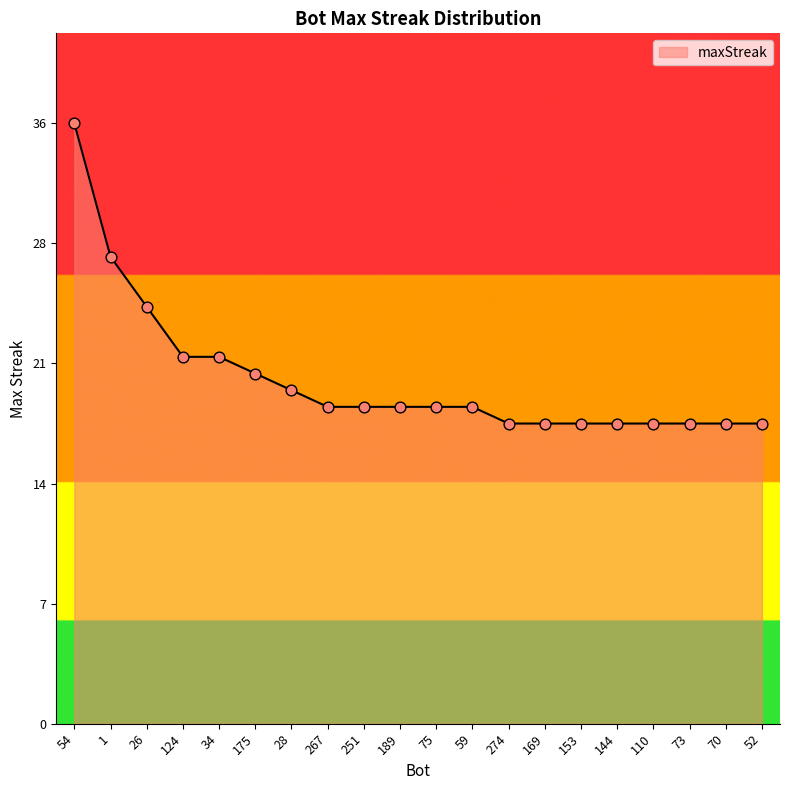

Which has a higher value, 59 or 28?

28